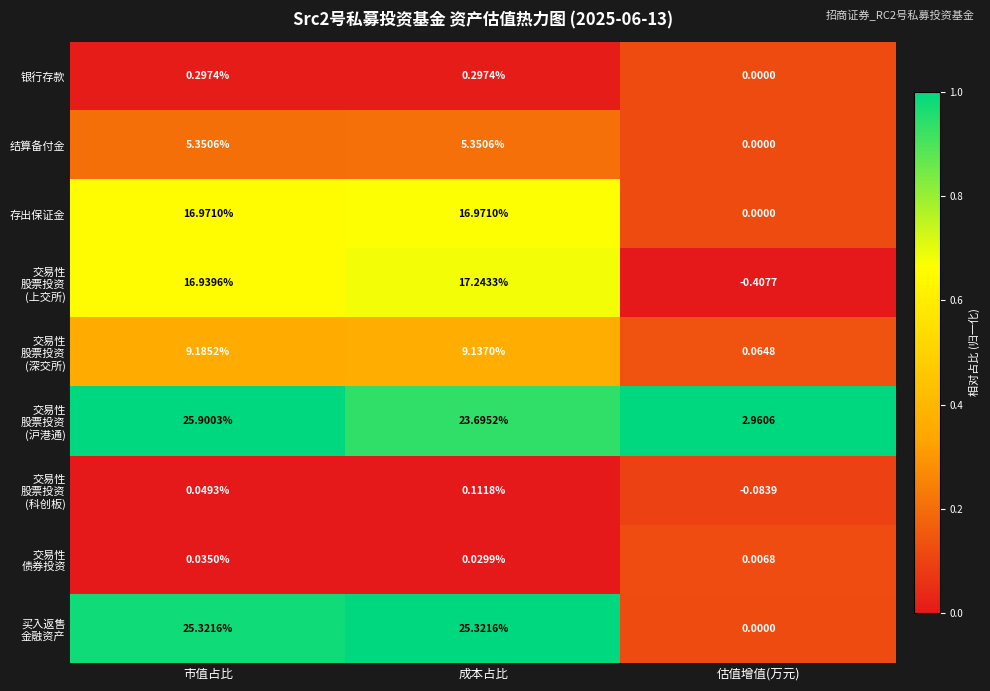

At which label does 银行存款 reach its minimum?

估值增值(万元)